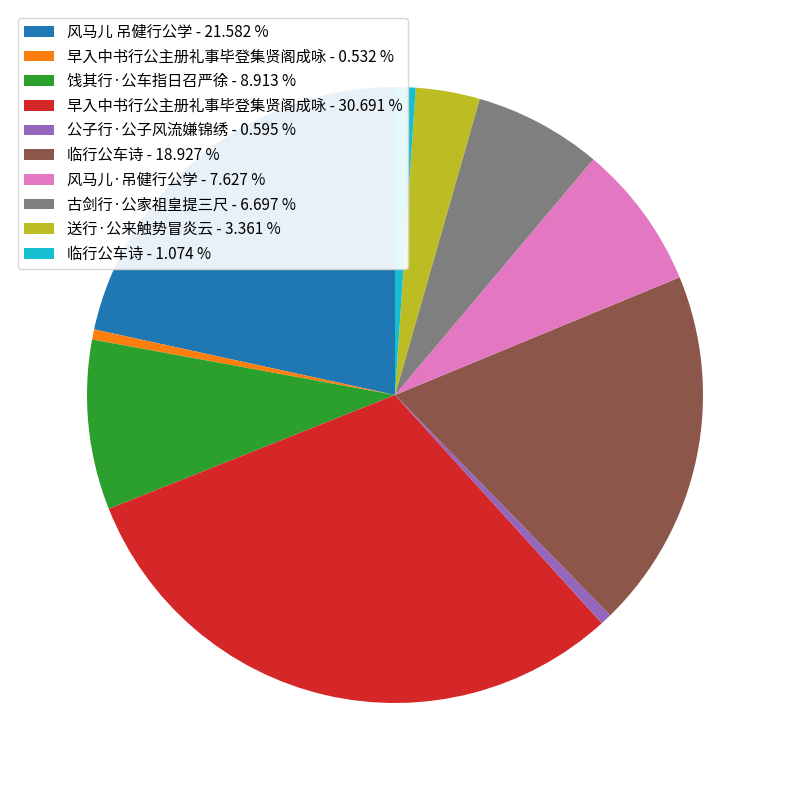

Do 饯其行·公车指日召严徐 - 8.913 % and 公子行·公子风流嫌锦绣 - 0.595 % together represent more than half of the pie?

No